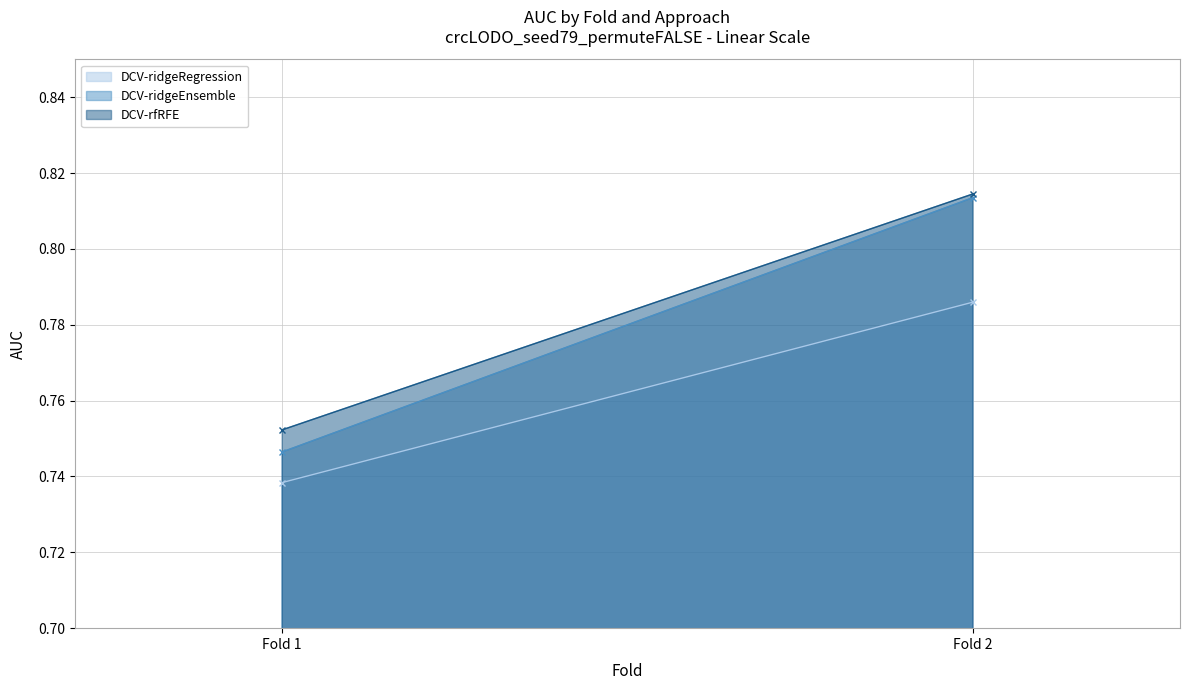

At which label does DCV-rfRFE reach its peak?

Fold 2